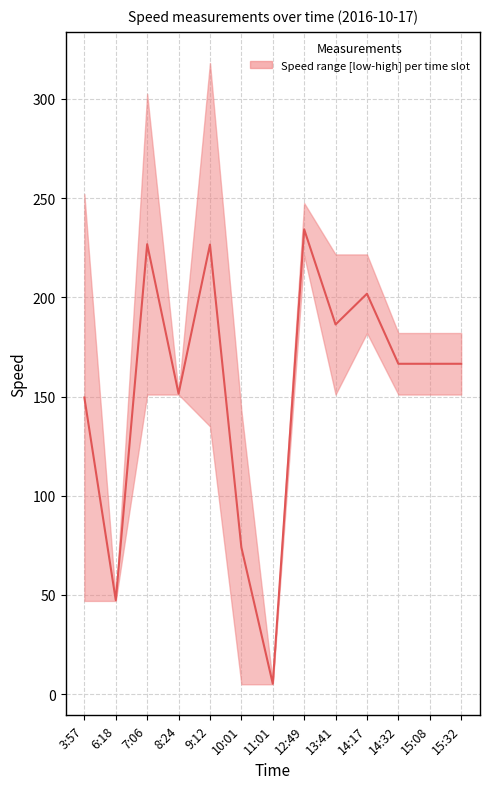

Reading right to left, transcribe all the data shown in this chart.

15:32=166.5	15:08=166.5	14:32=166.5	14:17=201.8	13:41=186.3	12:49=234.2	11:01=5.3	10:01=74.0	9:12=226.6	8:24=151.4	7:06=226.8	6:18=47.4	3:57=149.5